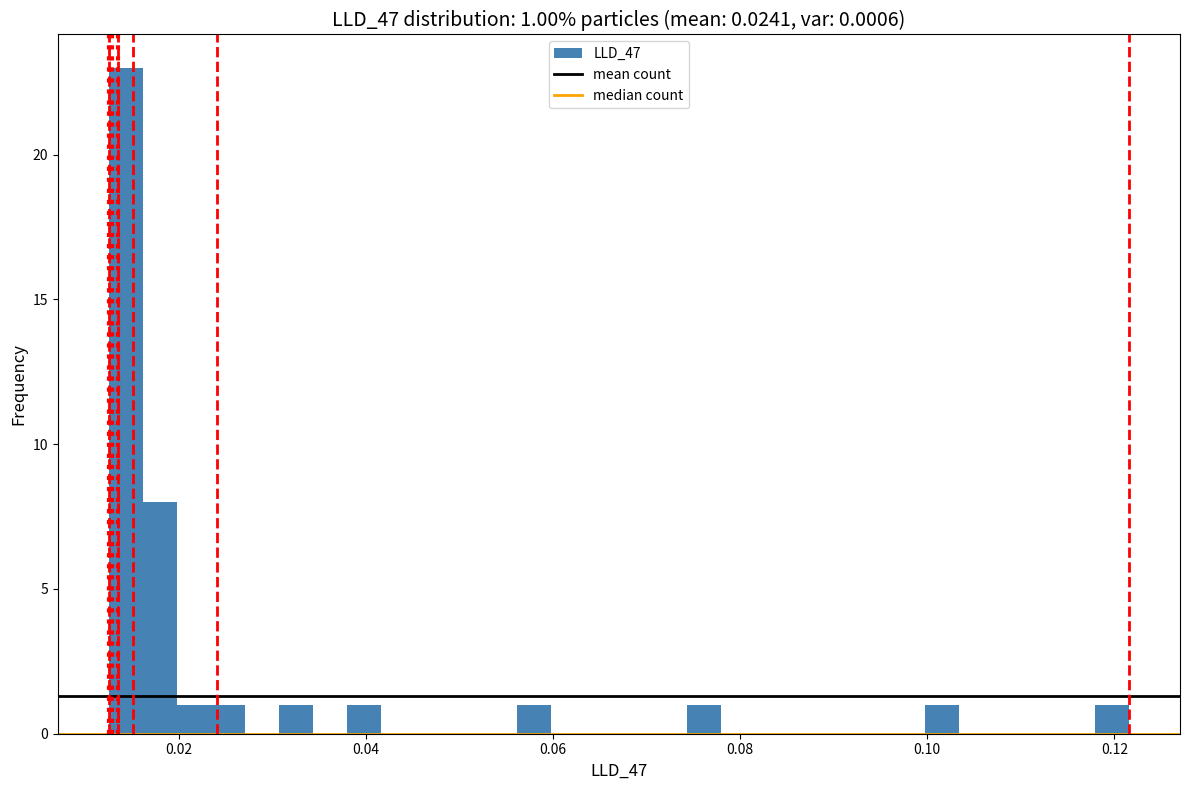

Read against the x-axis, roughly where is the centre of the tallest bar?

0.014